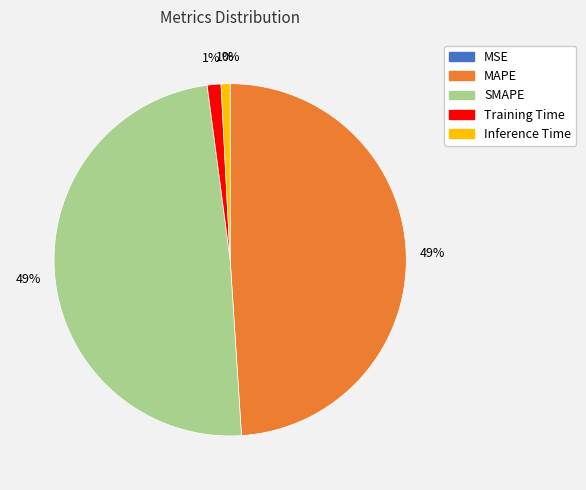

To the nearest percent, what is the difference between the largest and smallest slice percentages?

49%